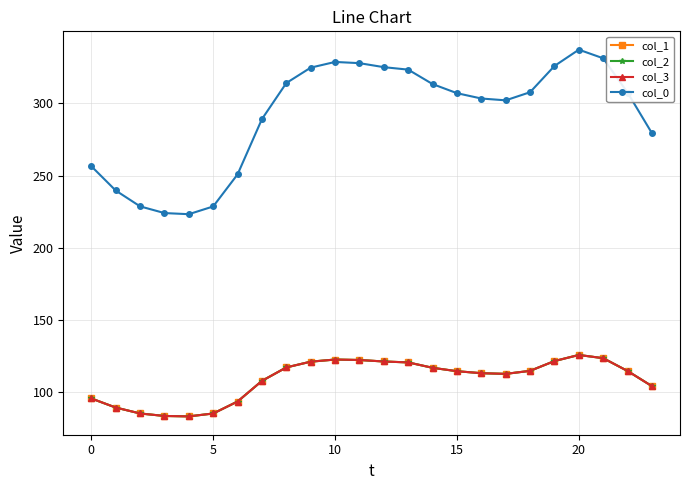

Is this an area chart (filled region under the line)?

No